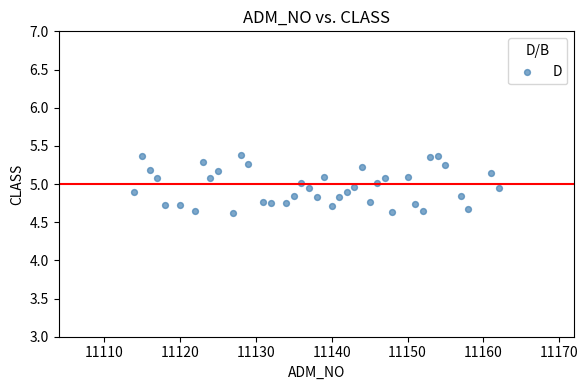

What is the range of X values (max minus min)?

48.0